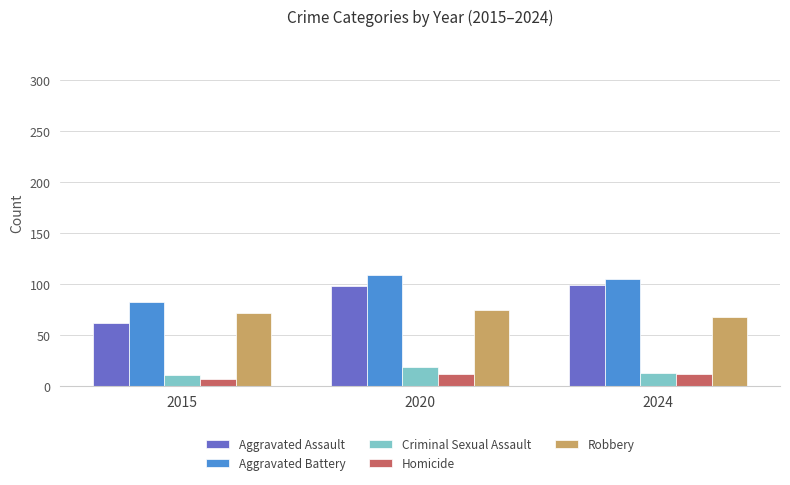

Between 2015 and 2024, which series saw the biggest shift?

Aggravated Assault